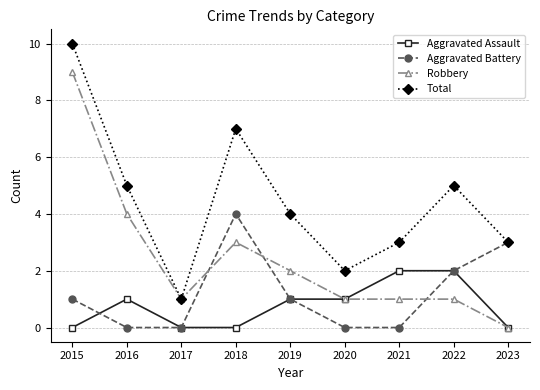

True or false: Total and Aggravated Assault cross at least once.

False